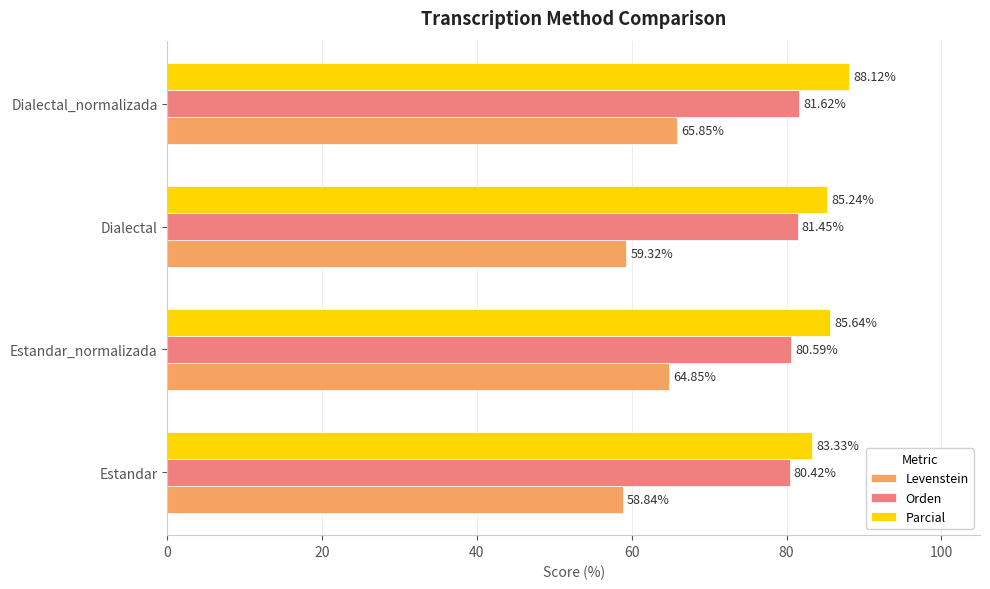

At which category does the chart reach its peak across all series?

Dialectal_normalizada